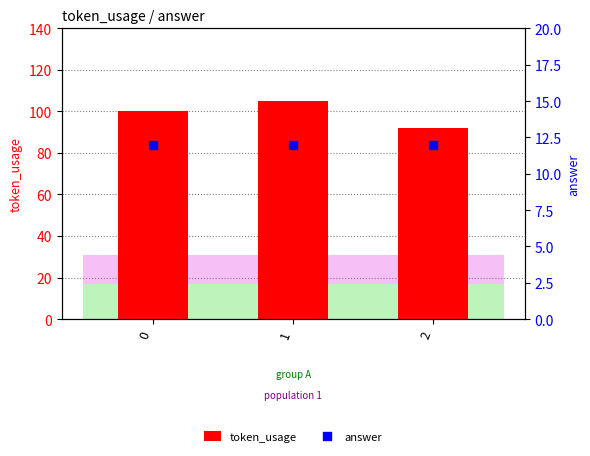

Is the value of token_usage at 1 greater than the value of answer at 0?

Yes